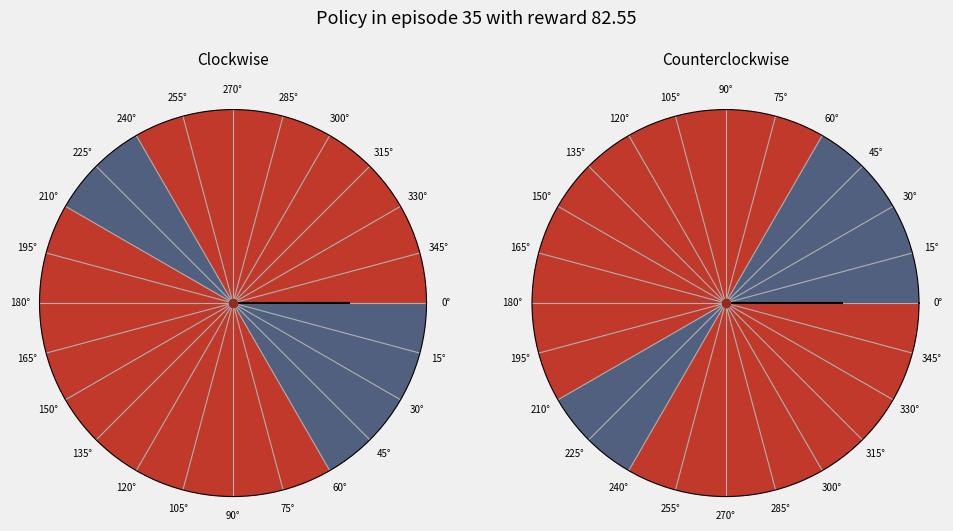

What is the smallest slice in the pie chart?

0°